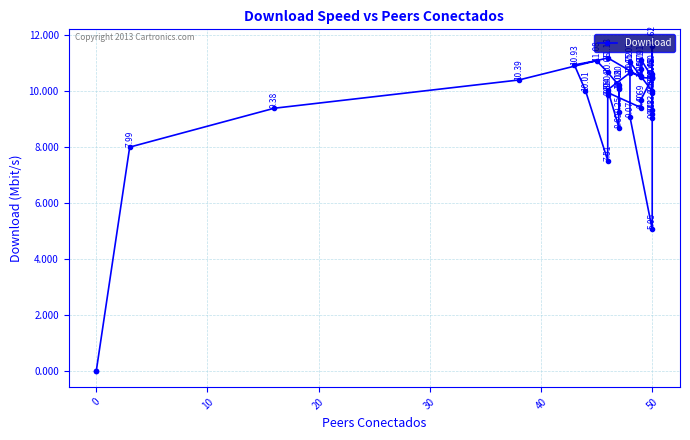

What is the sum of all values?

376.9